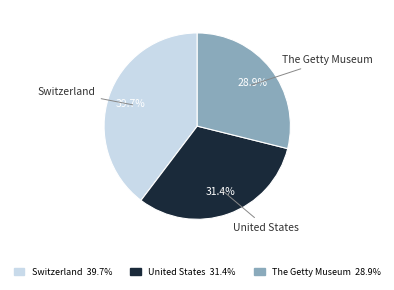

How many slices are in this pie chart?

3